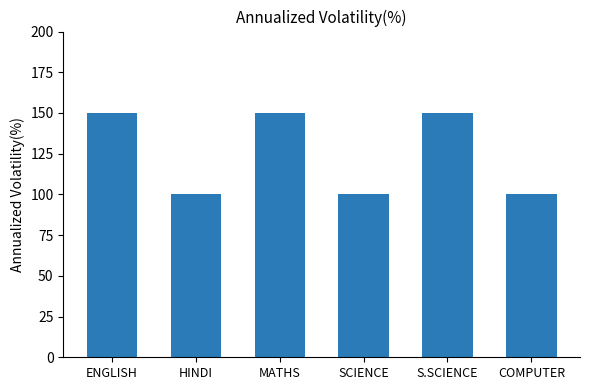

What is the ratio of the value at ENGLISH to the value at SCIENCE?

1.5